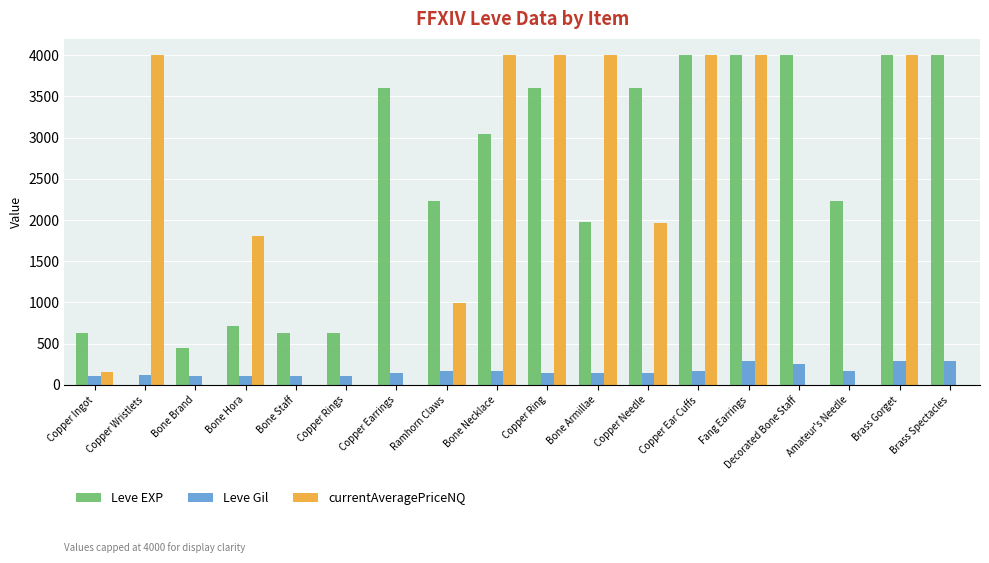

What is the greatest value displayed?

4000